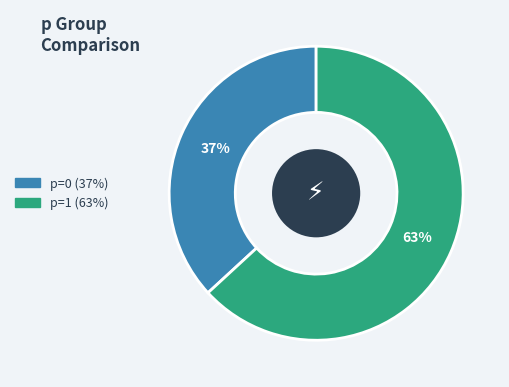

What percentage is the p=1 (63%) slice, to the nearest percent?

63%